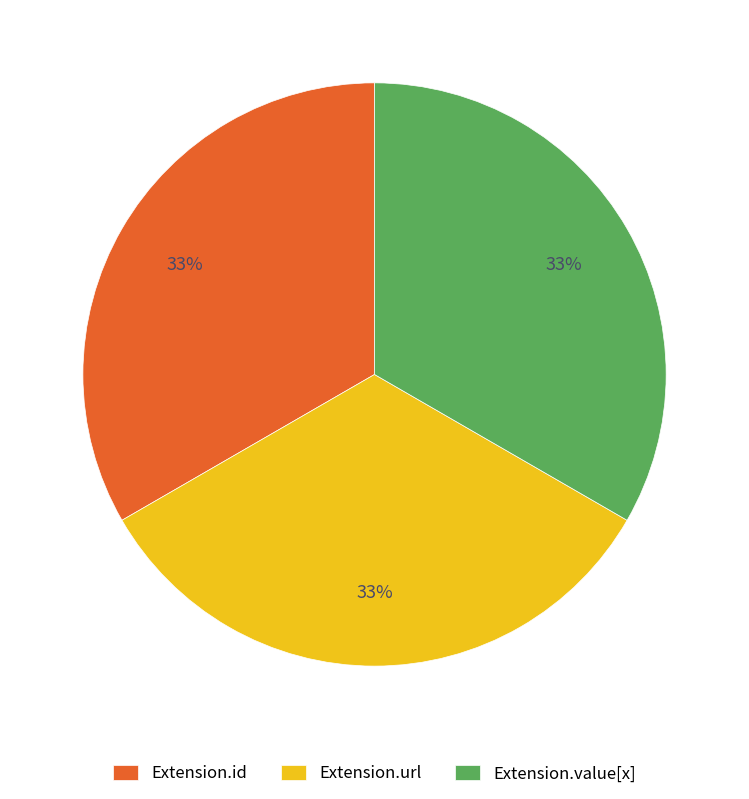

Does any single category account for the majority?

No